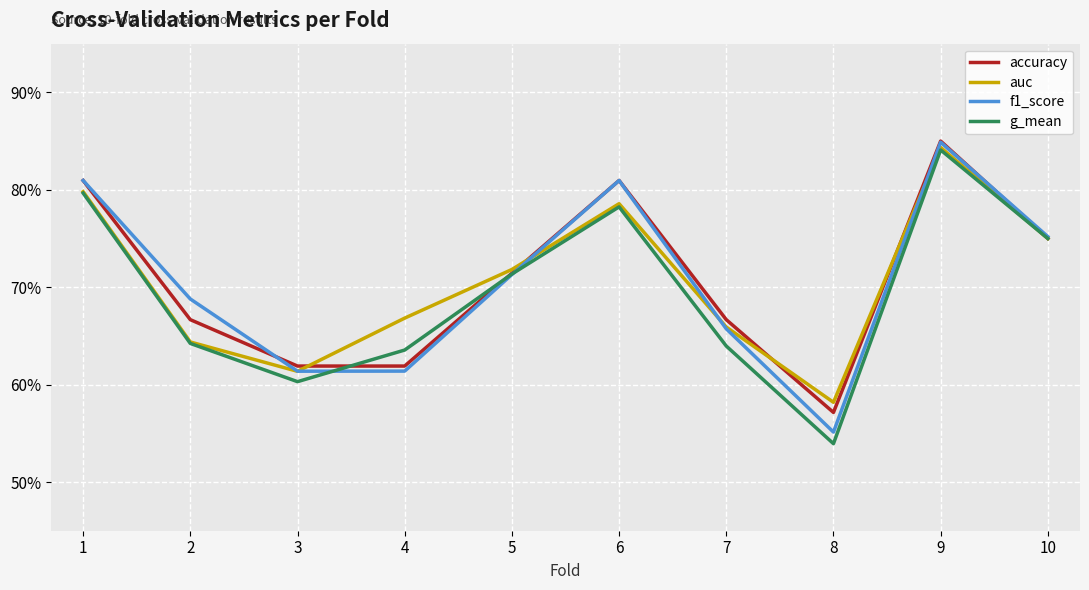

What is the lowest value of the g_mean series?

0.5